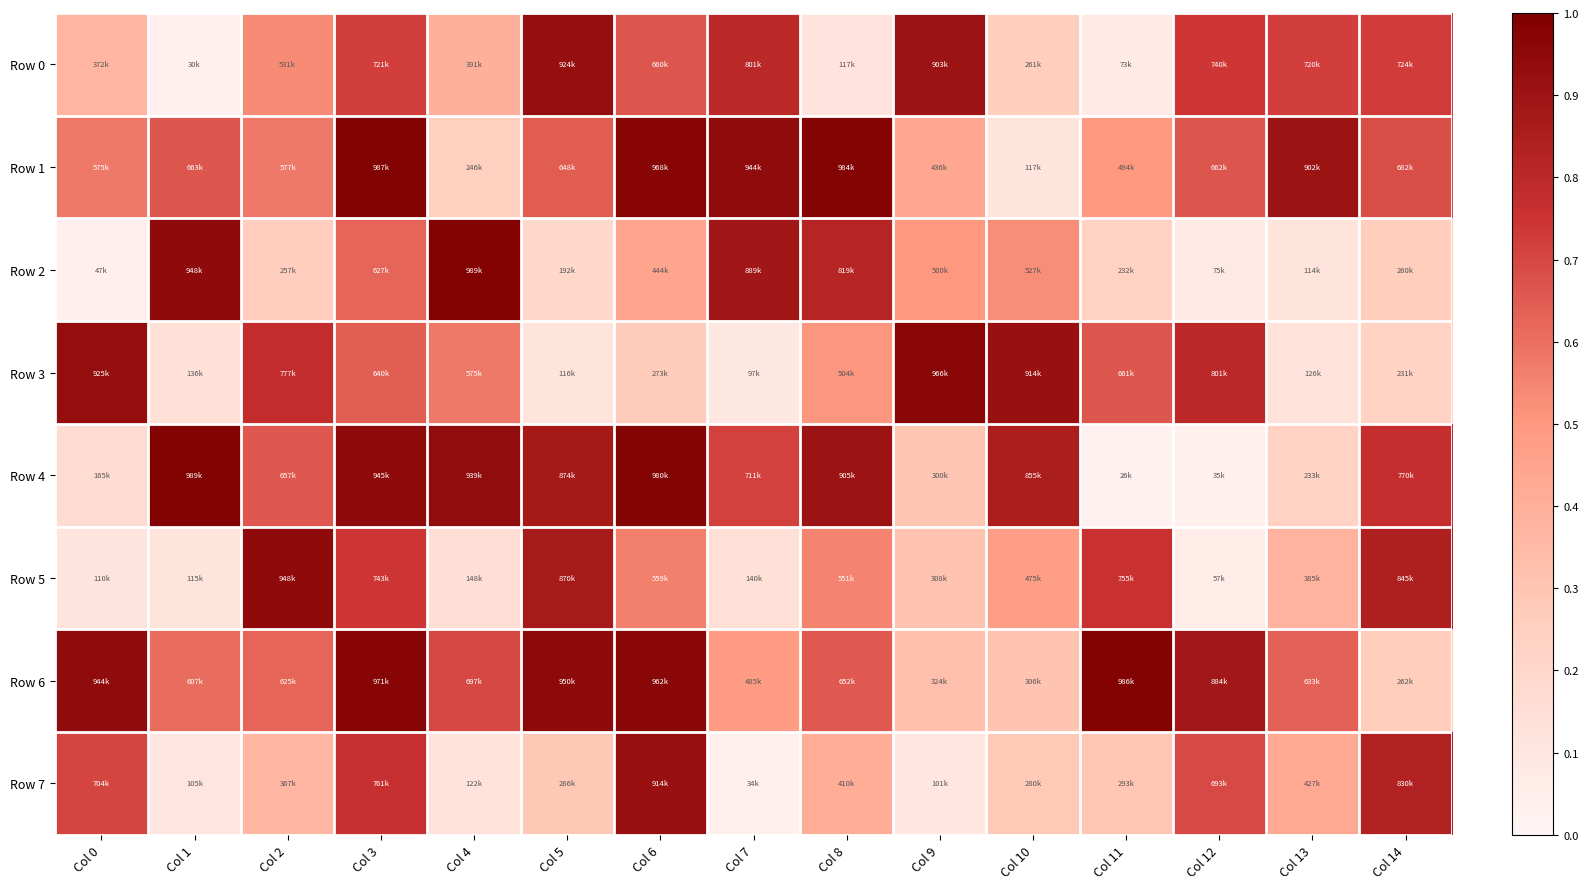

Which series has the largest range (max minus min)?

Row 4